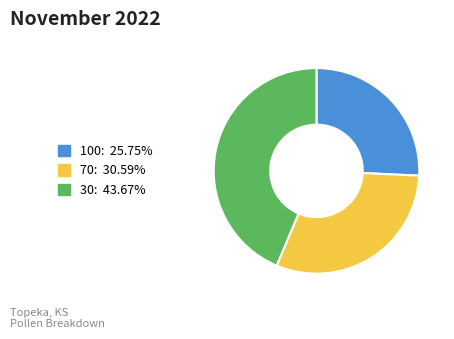

Which category has the biggest portion of the pie?

30